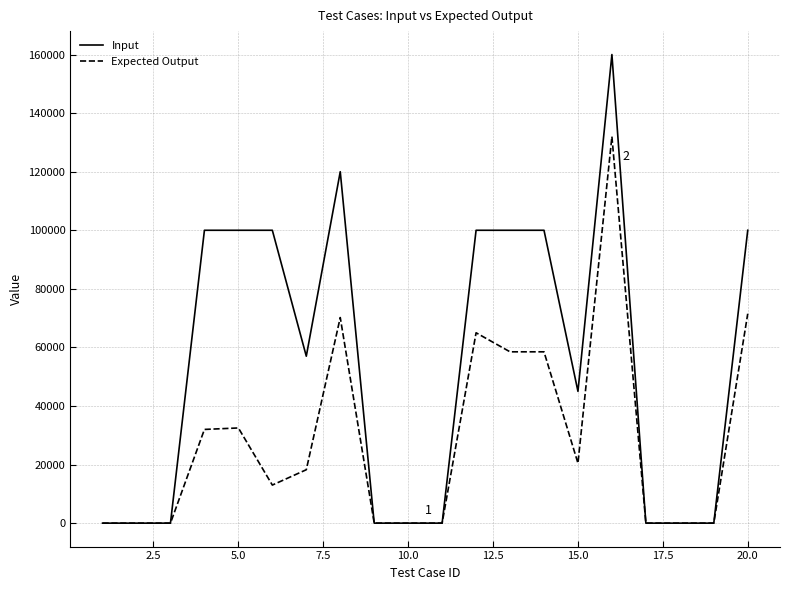

Which series has the largest total across all categories?

Input